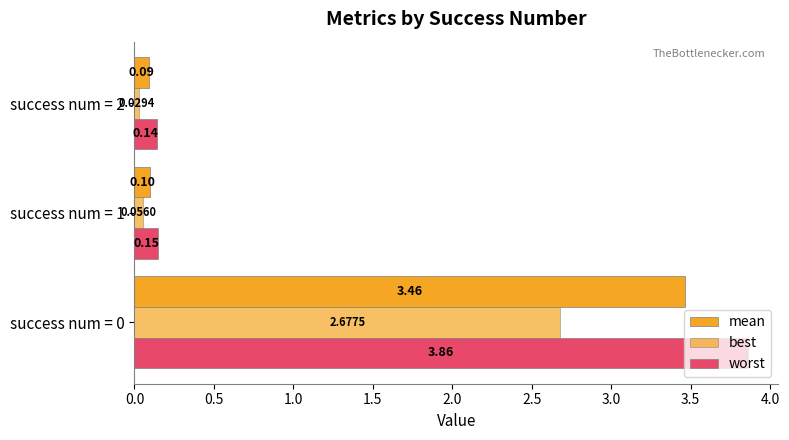

How many categories are shown in the chart?

3